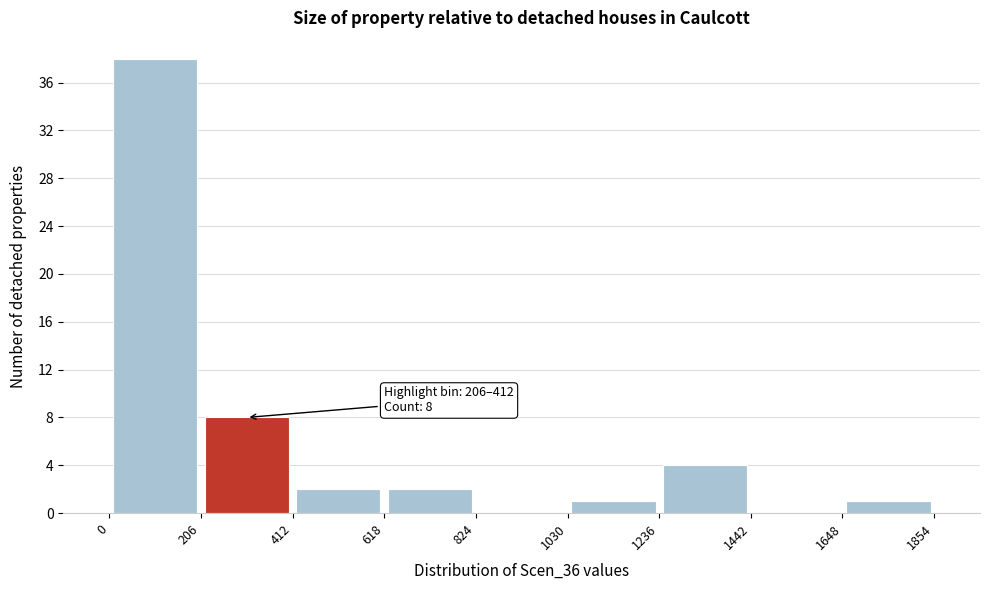

Over which range of the x-axis is the bar tallest?

0 to 206